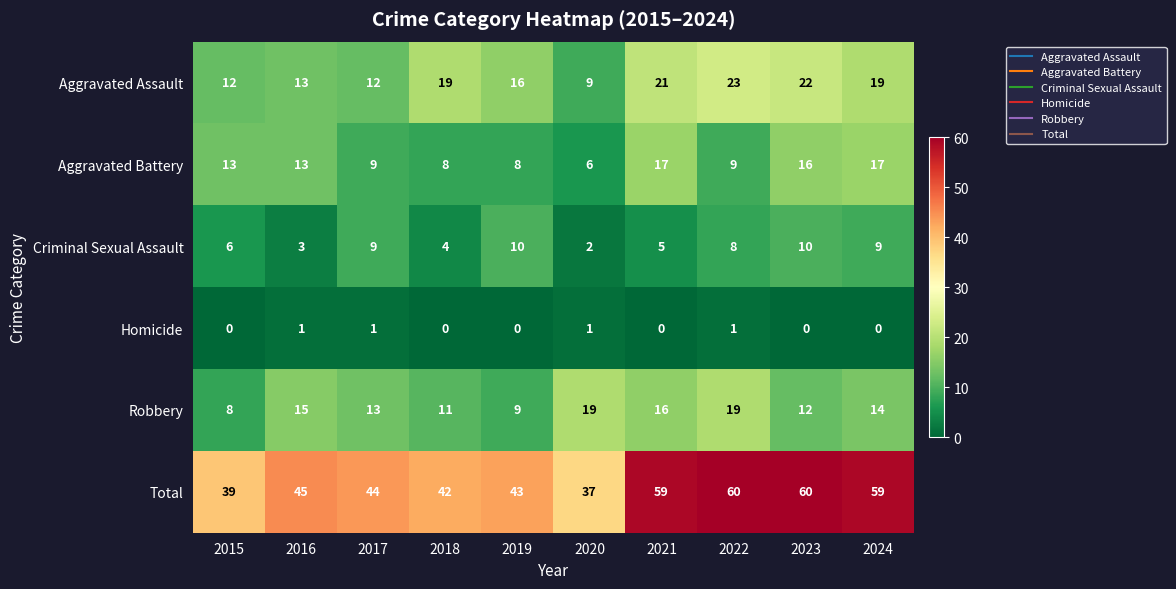

At how many categories does at least one series exceed 24?

10